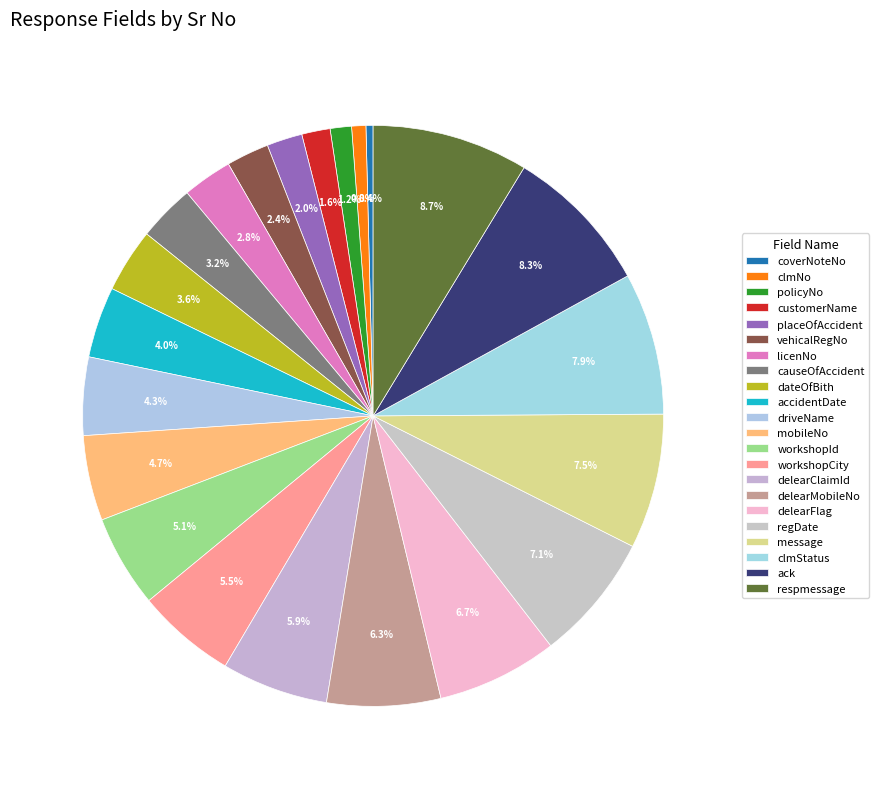

How many slices are in this pie chart?

22